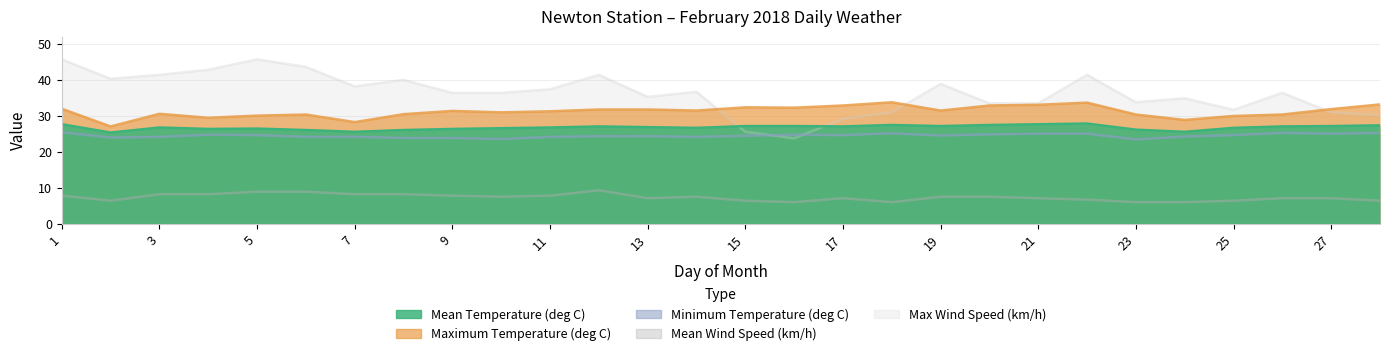

What is the value of the Max Wind Speed (km/h) point at the 6th from the left?

43.6